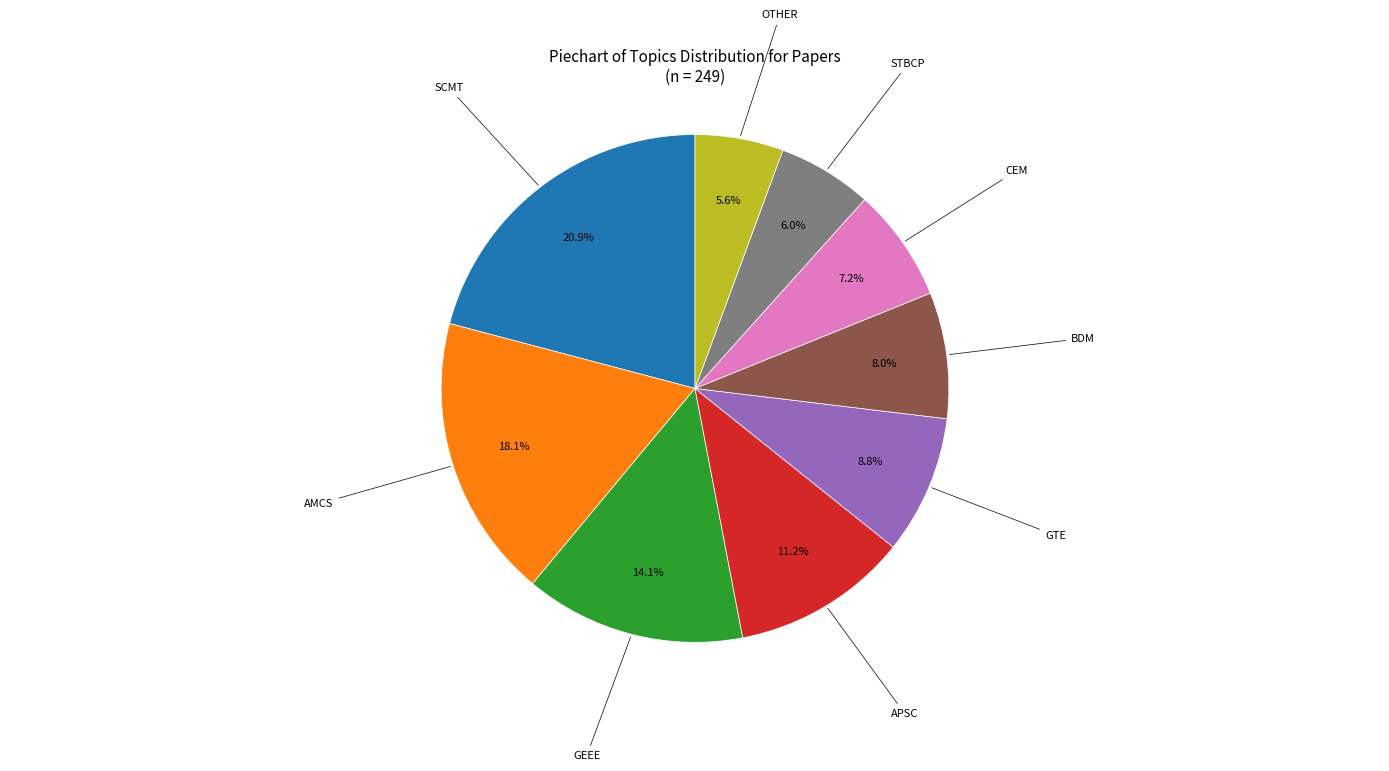

Does any single category account for the majority?

No